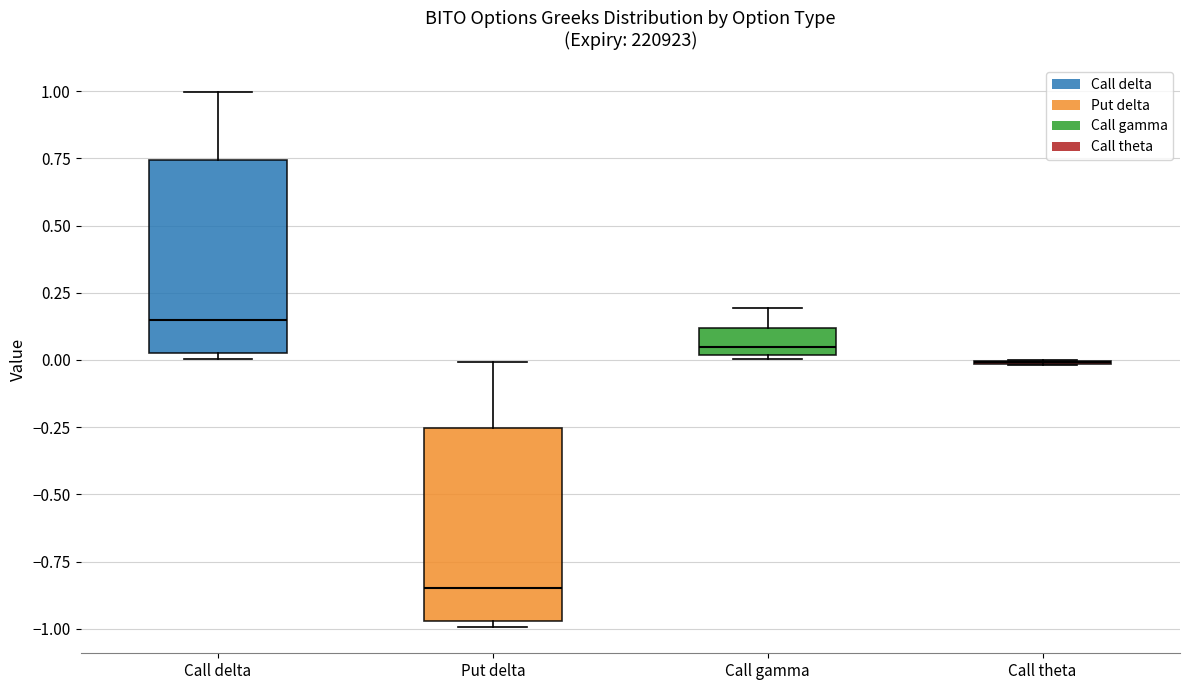

Reading left to right, read every box against the y-axis: the position of its median line, the range the box covers, and the ends of its whiskers. The values are not printed on the chart, so give them approximately, as read against the axis.

Call delta: median 0.15, box 0.05 to 0.75, whiskers 0.00 to 1.00
Put delta: median -0.85, box -0.95 to -0.25, whiskers -1.00 to 0.00
Call gamma: median 0.05, box 0.00 to 0.10, whiskers 0.00 to 0.20
Call theta: box collapsed to a line at 0.00, whiskers 0.00 to 0.00